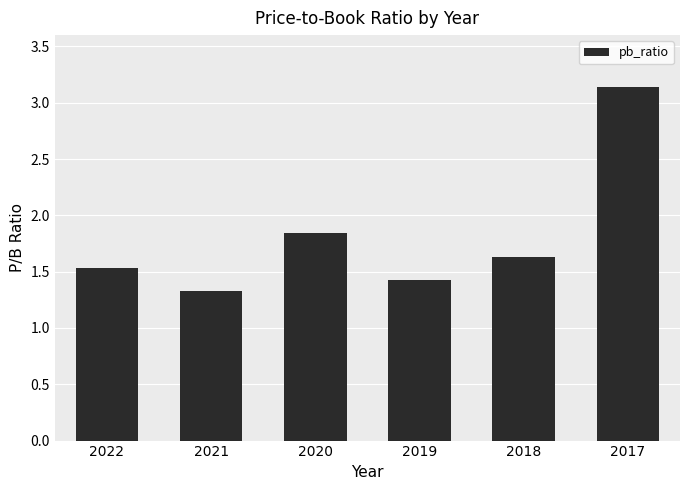

Approximately how many times larger is the value at 2020 compared to 2018?

1.1